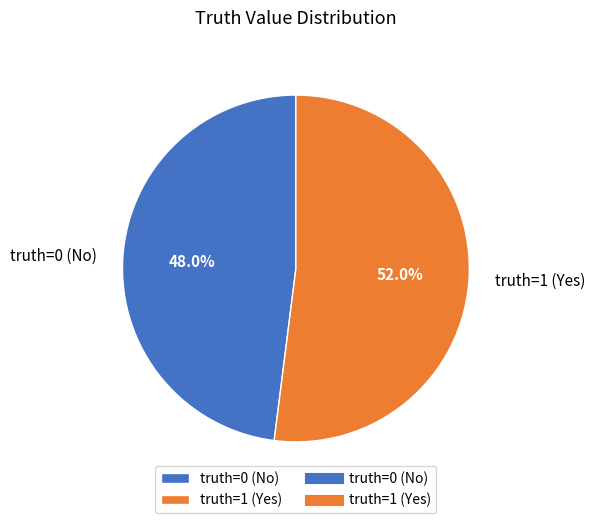

How many slices are in this pie chart?

2